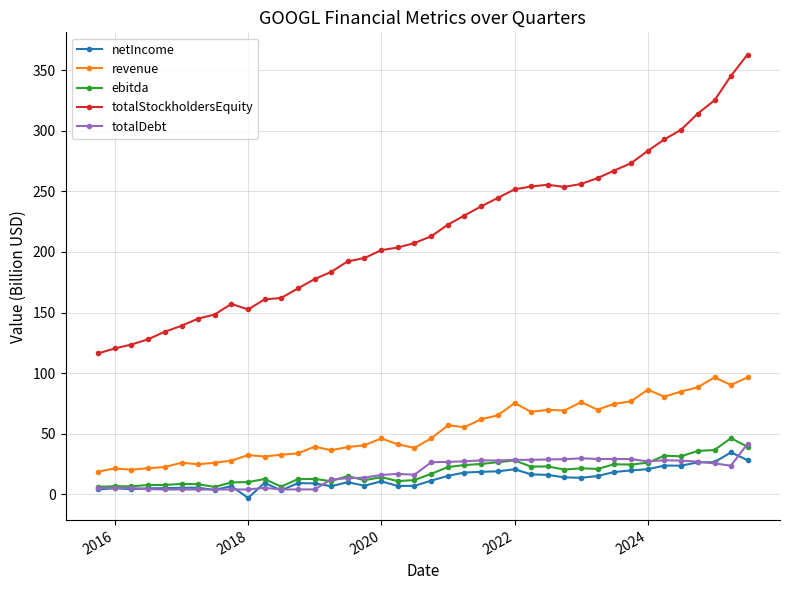

What is the average value of the revenue series?

52.7